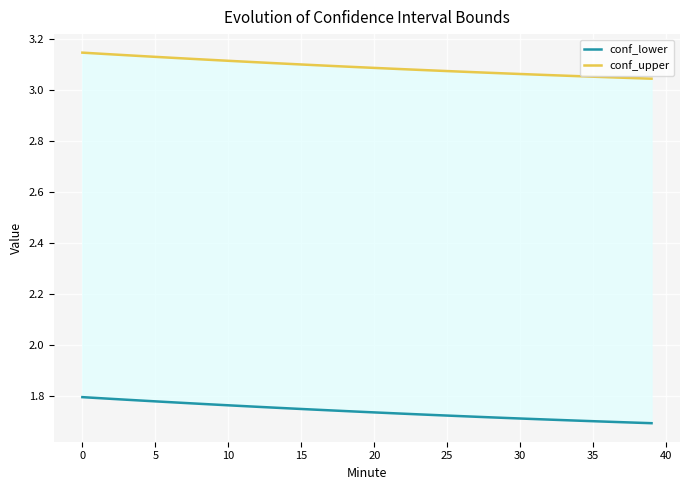

How many lines are shown in the chart?

2